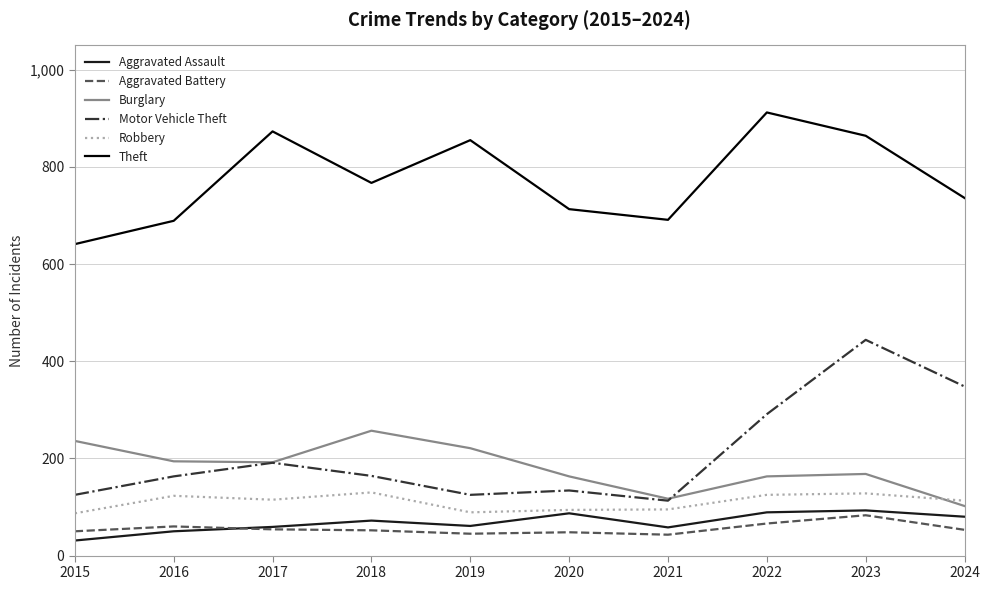

Read the Aggravated Battery value at 2016, to the nearest 10.

60